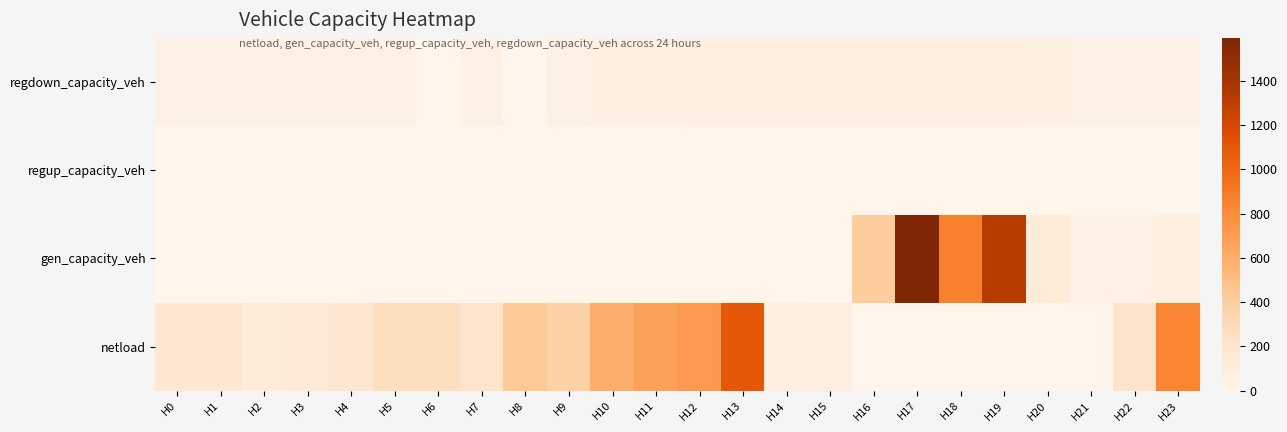

Reading right to left, what are all the values shown in this chart?

netload: H23=839.3	H22=223.3	H21=0.0	H20=0.0	H19=0.0	H18=0.0	H17=0.0	H16=0.0	H15=81.8	H14=71.0	H13=1092.8	H12=714.9	H11=673.2	H10=594.6	H9=374.1	H8=442.0	H7=213.8	H6=263.2	H5=266.6	H4=179.1	H3=140.7	H2=123.5	H1=168.5	H0=166.9
gen_capacity_veh: H23=72.6	H22=52.9	H21=48.3	H20=125.0	H19=1322.3	H18=865.3	H17=1593.7	H16=413.6	H15=0.0	H14=0.0	H13=0.0	H12=0.0	H11=0.0	H10=0.0	H9=0.0	H8=0.0	H7=0.0	H6=0.0	H5=0.0	H4=0.0	H3=0.0	H2=0.0	H1=0.0	H0=0.0
regup_capacity_veh: H23=0.0	H22=0.0	H21=0.0	H20=0.0	H19=0.0	H18=0.0	H17=0.0	H16=0.0	H15=0.0	H14=0.0	H13=0.0	H12=0.0	H11=0.0	H10=0.0	H9=0.0	H8=0.0	H7=0.0	H6=0.0	H5=0.0	H4=0.0	H3=0.0	H2=0.0	H1=0.0	H0=0.0
regdown_capacity_veh: H23=49.6	H22=53.1	H21=58.0	H20=63.9	H19=68.8	H18=71.4	H17=72.9	H16=74.3	H15=75.5	H14=76.1	H13=74.7	H12=71.1	H11=67.1	H10=63.5	H9=60.2	H8=0.0	H7=54.9	H6=0.0	H5=50.8	H4=47.7	H3=45.0	H2=44.1	H1=44.7	H0=46.3